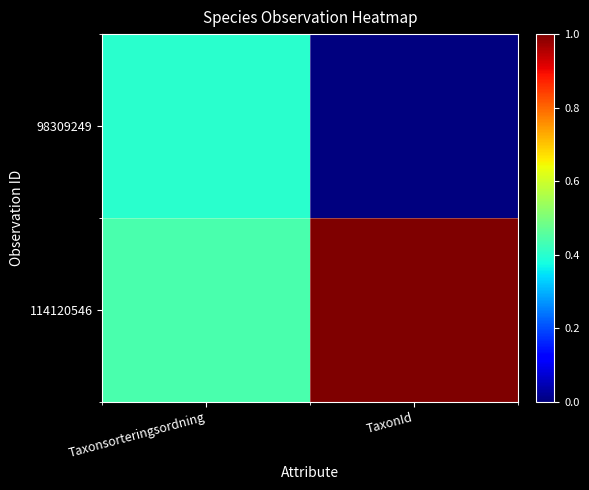

At how many categories does at least one series exceed 0?

2